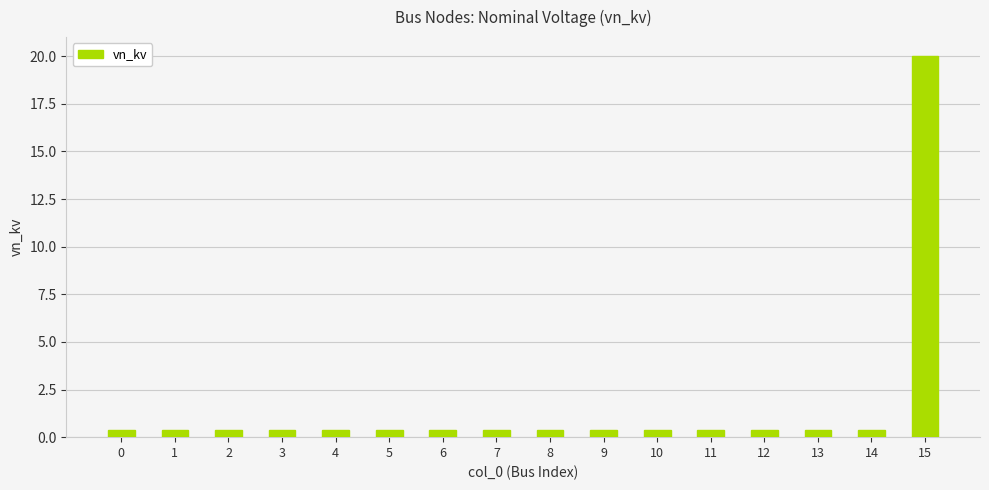

True or false: the data shows 0.4 at 0.

True